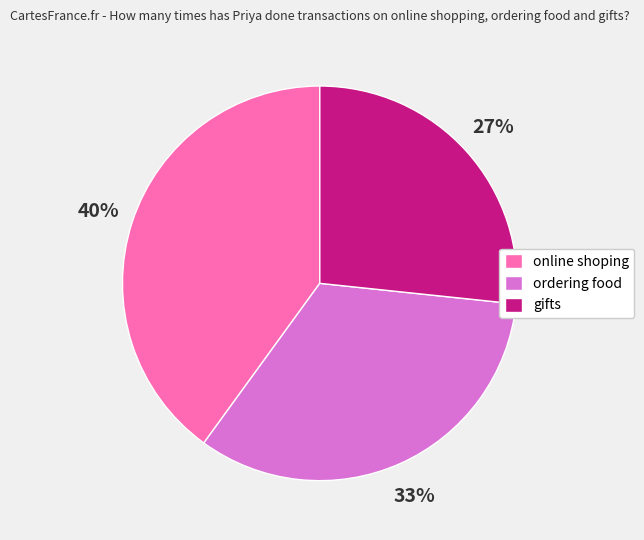

How many segments does this pie chart have?

3